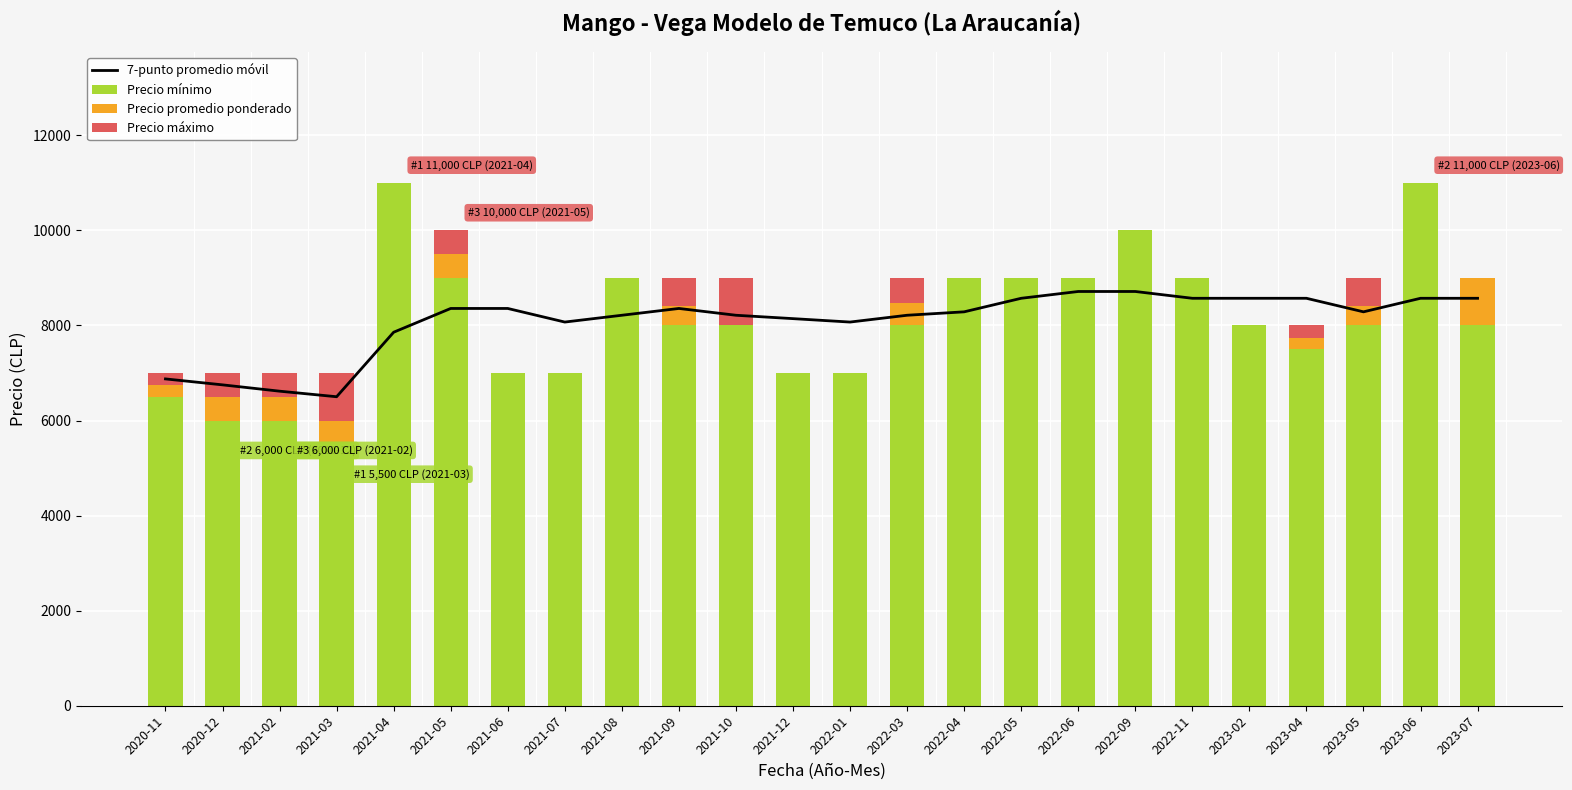

At how many categories does at least one series exceed 1936?

24